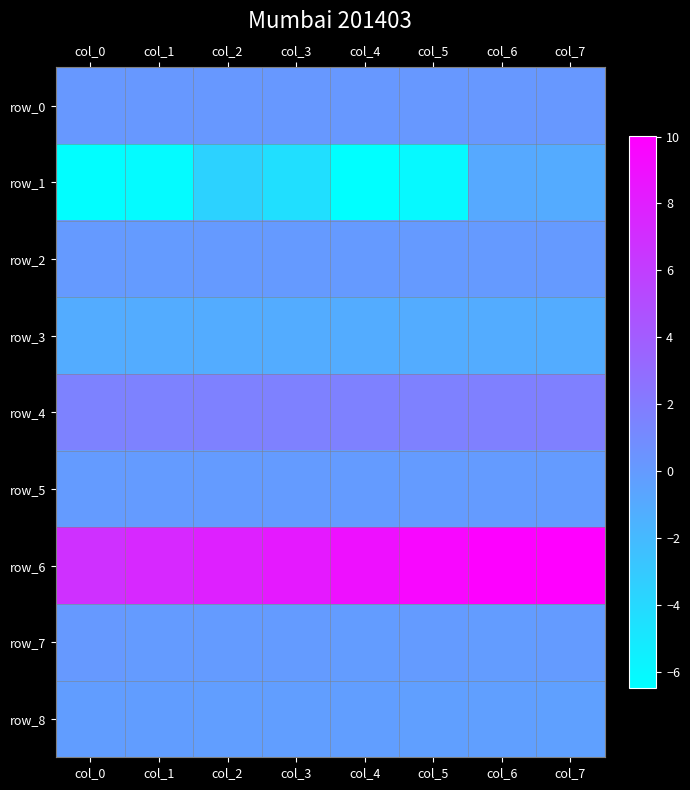

Which series changed the most between col_2 and col_4?

row_1